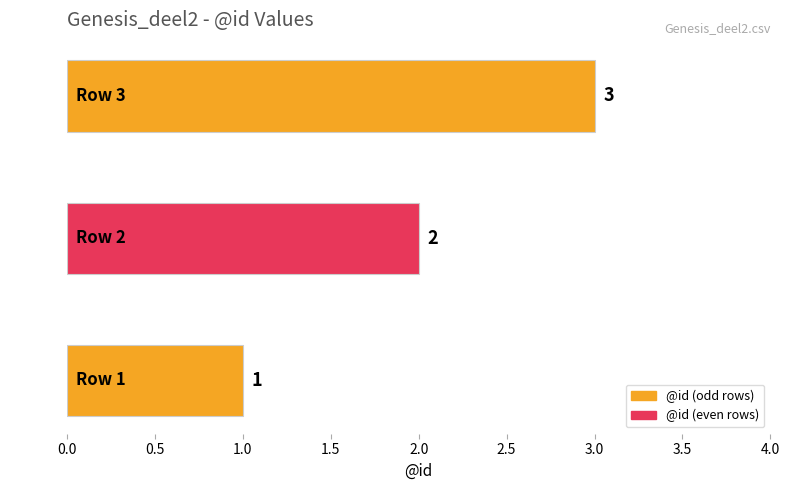

How many values are between 1 and 3?

3